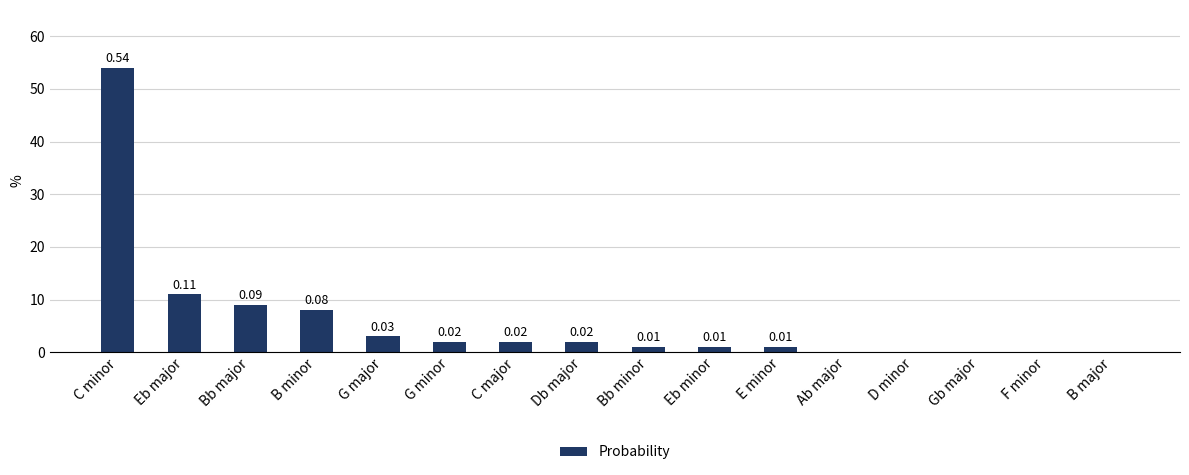

What is the change in value from B minor to G minor?

-0.1